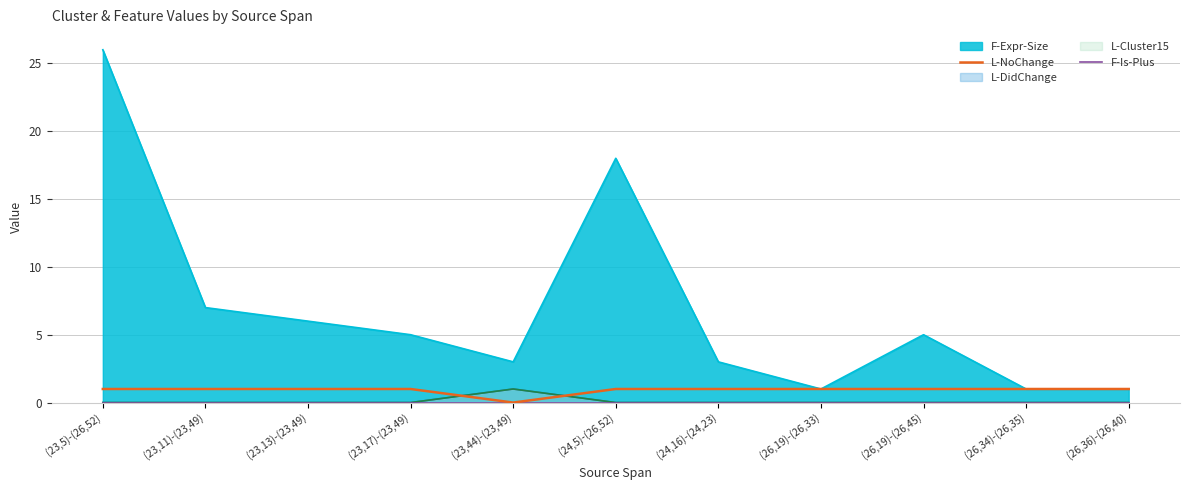

What is the sum of all L-NoChange values?

10